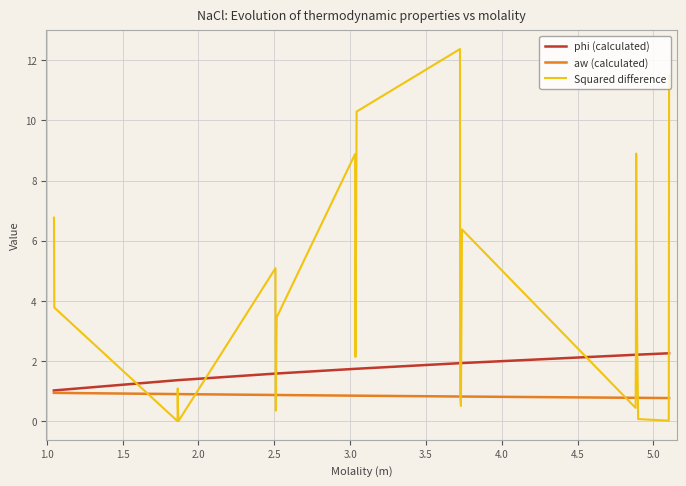

How many intersections are there between Squared difference and aw (calculated)?

12